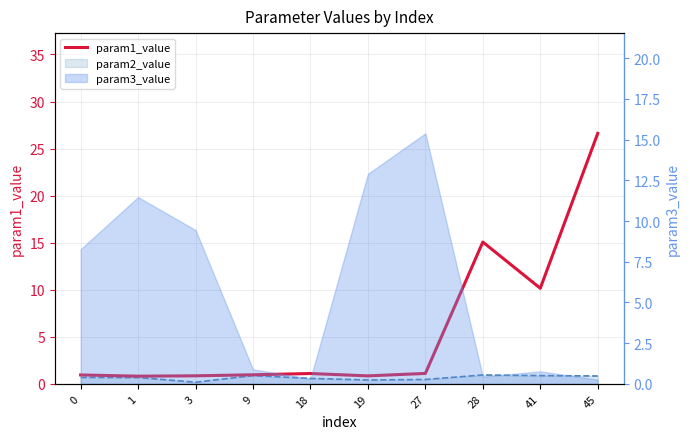

What is the change in value from 19 to 28?

+14.2